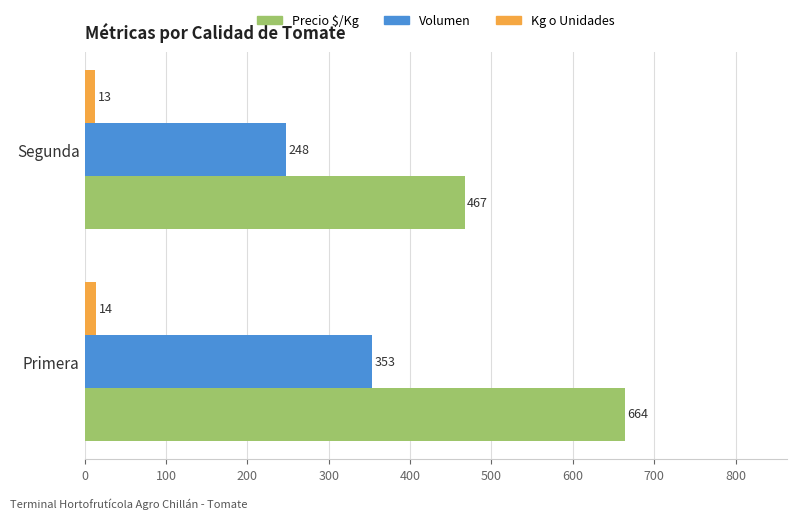

At how many categories does at least one series exceed 629?

1